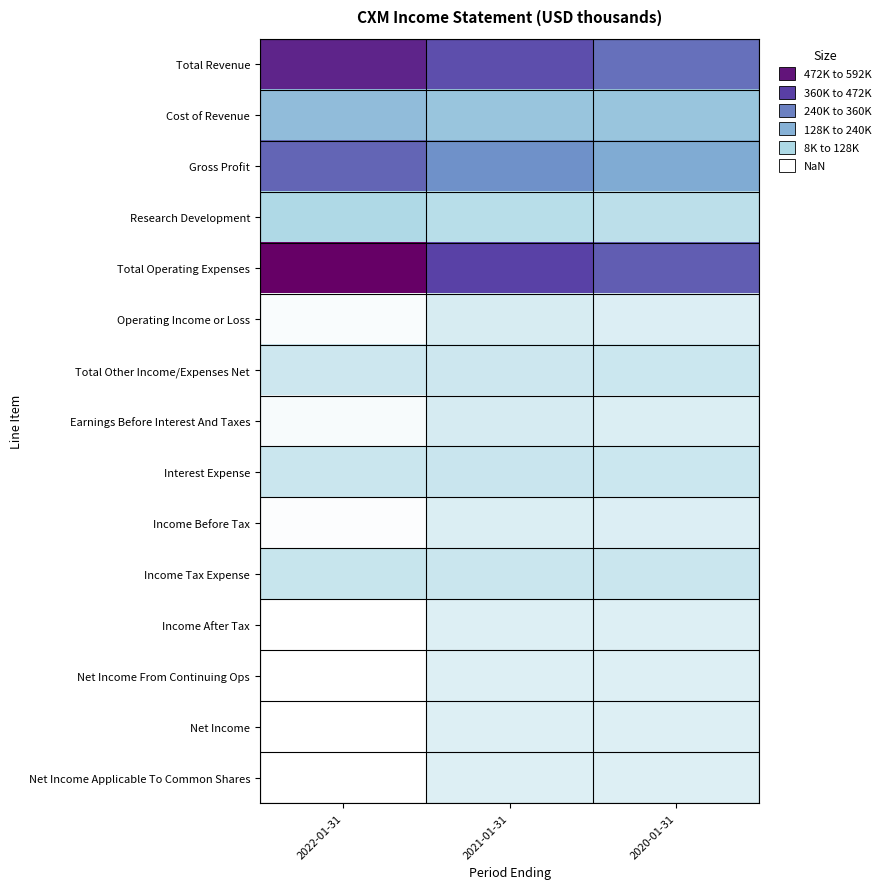

Rank the series by their maximum value, from lowest to highest.

Net Income From Continuing Ops, Net Income, Net Income Applicable To Common Shares, Income After Tax, Income Before Tax, Operating Income or Loss, Earnings Before Interest And Taxes, Total Other Income/Expenses Net, Interest Expense, Income Tax Expense, Research Development, Cost of Revenue, Gross Profit, Total Revenue, Total Operating Expenses